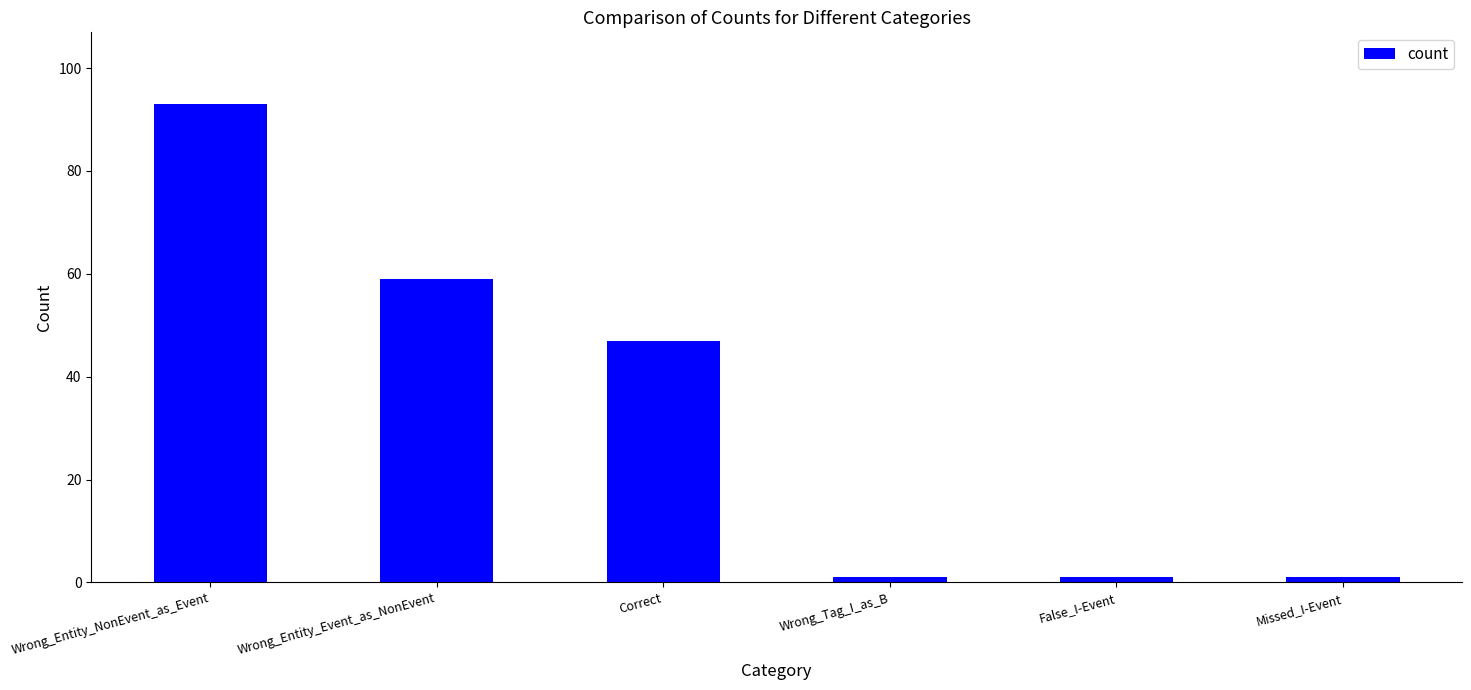

True or false: the data shows 47 at Correct.

True